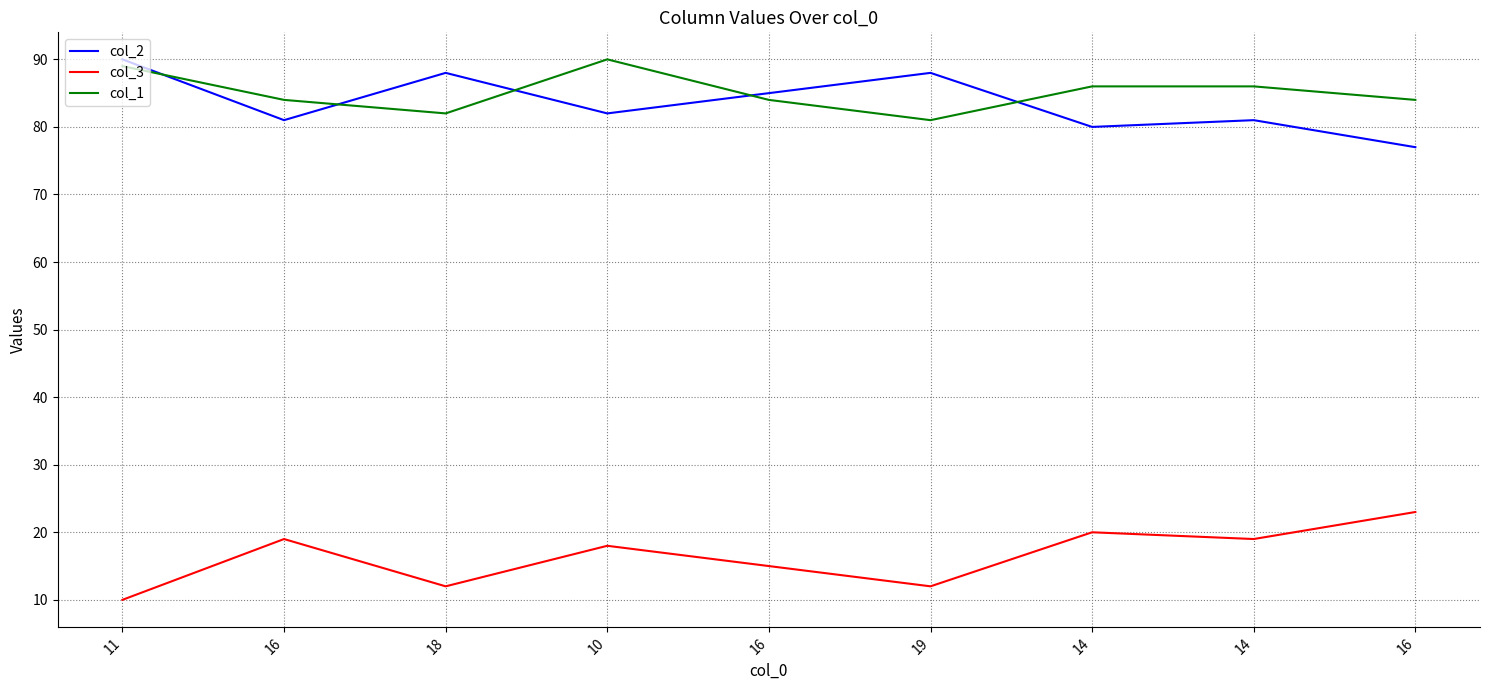

Where is the first local maximum for col_1?

10